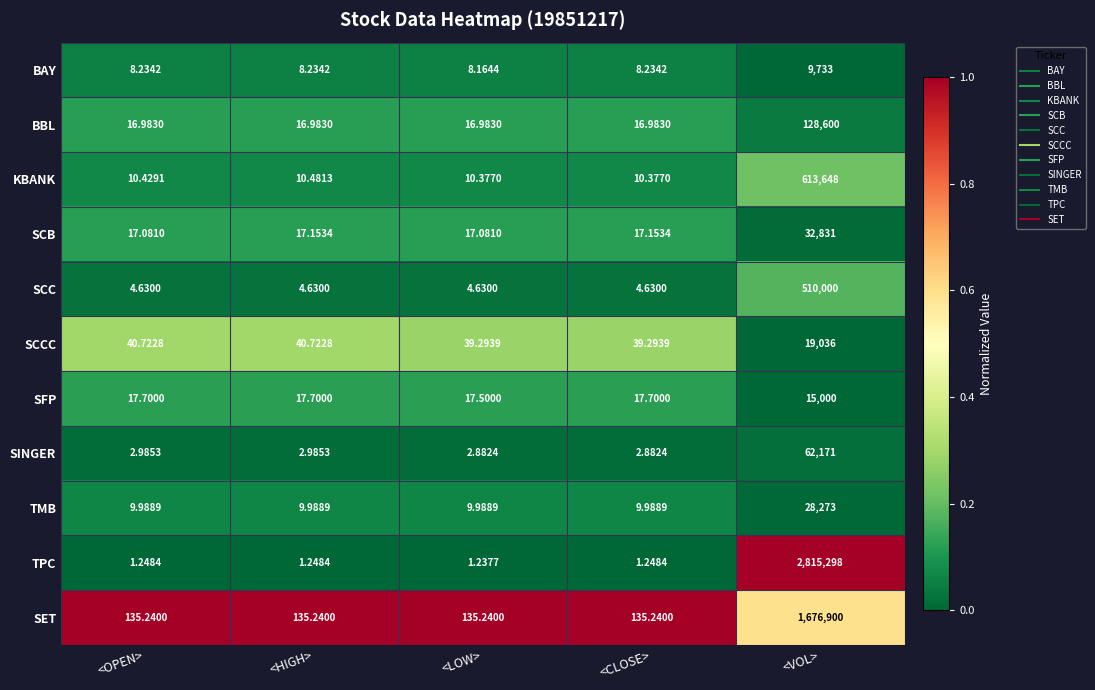

Which label corresponds to the largest value in the chart?

<VOL>